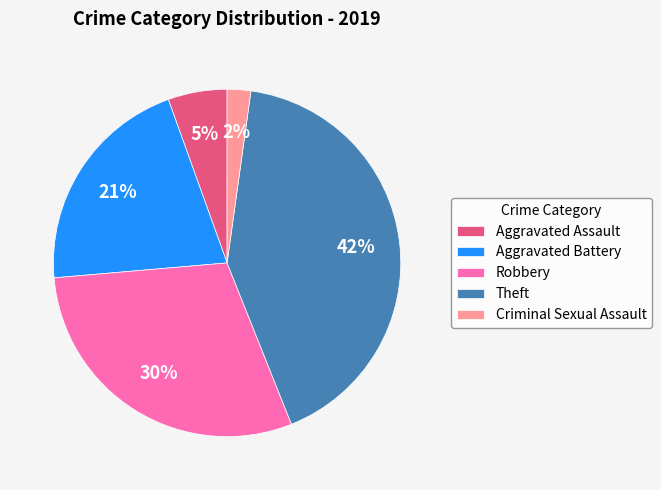

Between Aggravated Assault and Aggravated Battery, which is larger?

Aggravated Battery